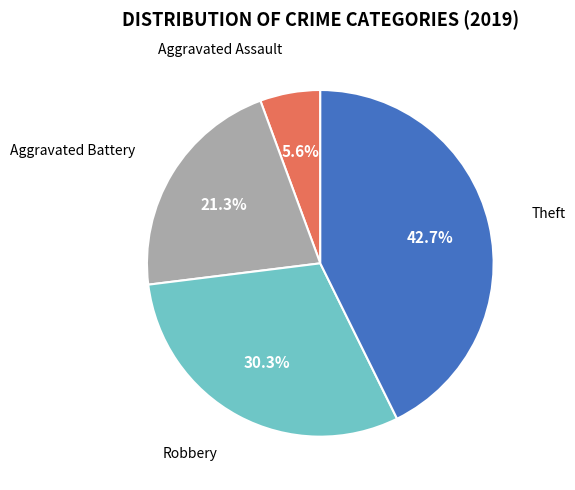

Is it true that Aggravated Battery is 7% of the pie?

False